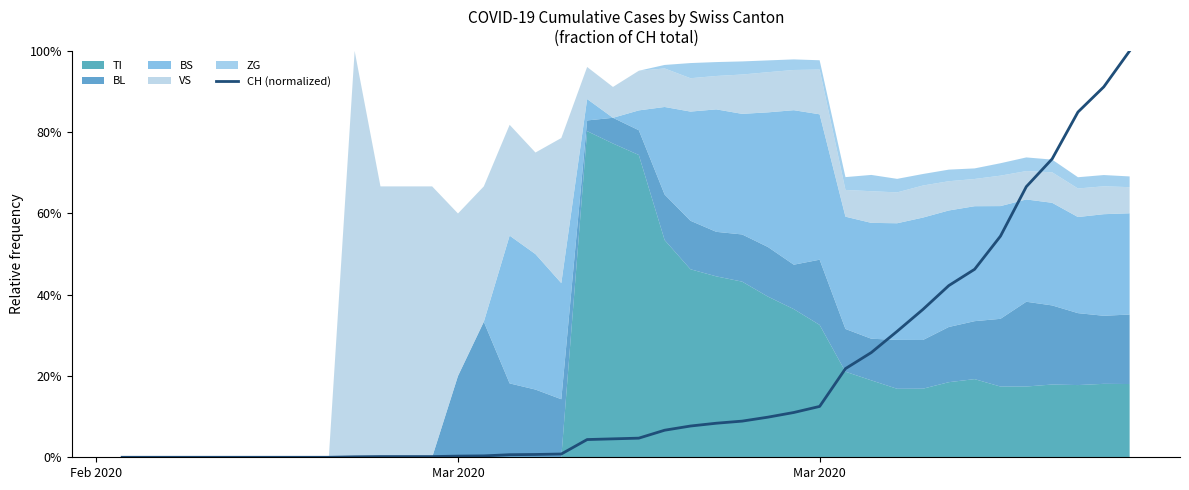

True or false: the data shows 0.0 at Mar 2020.

True